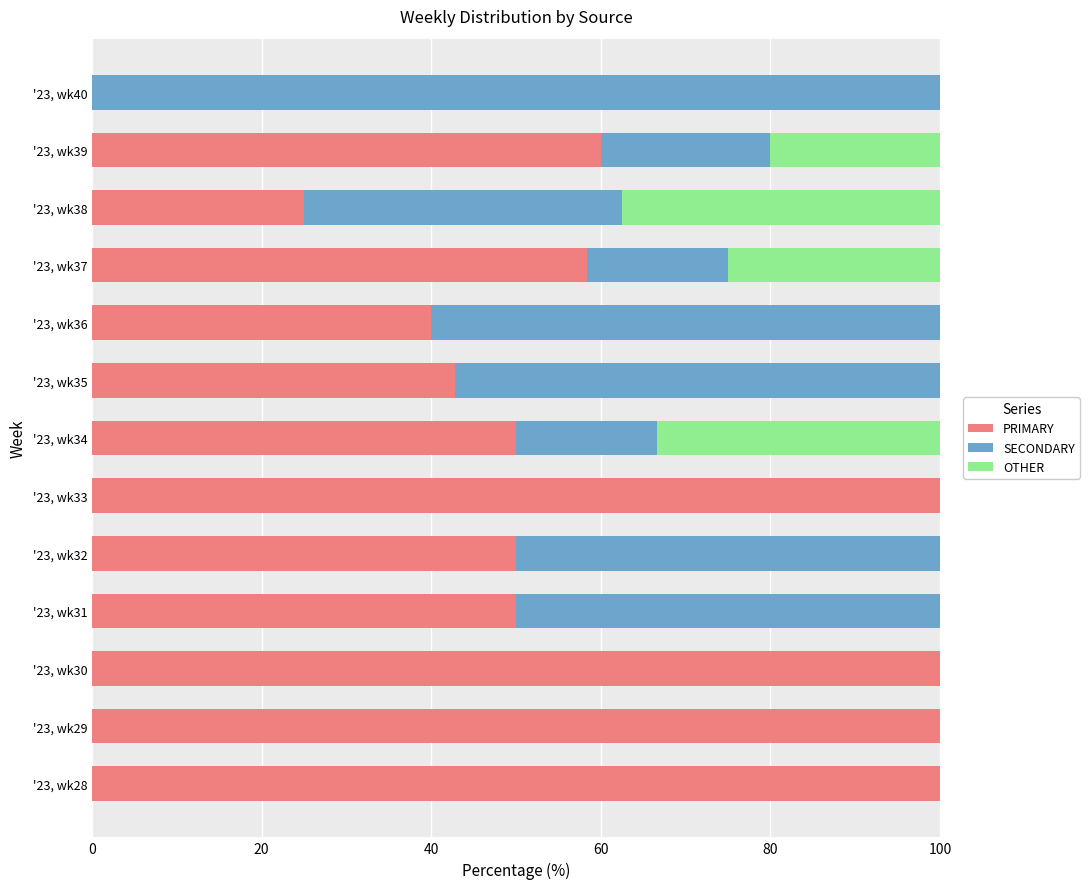

What is the sum of the PRIMARY values at '23, wk32 and '23, wk30?

150.0